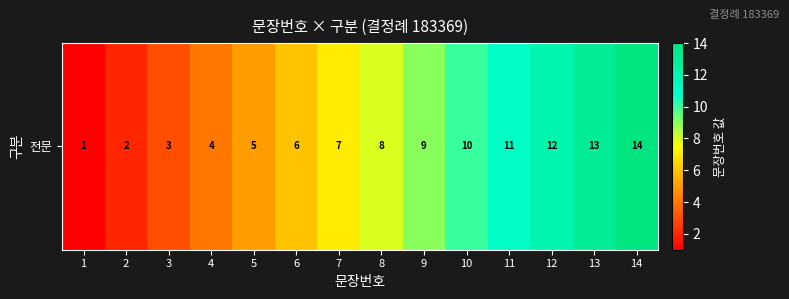

Reading left to right, list all the values displayed in this chart.

1=1	2=2	3=3	4=4	5=5	6=6	7=7	8=8	9=9	10=10	11=11	12=12	13=13	14=14